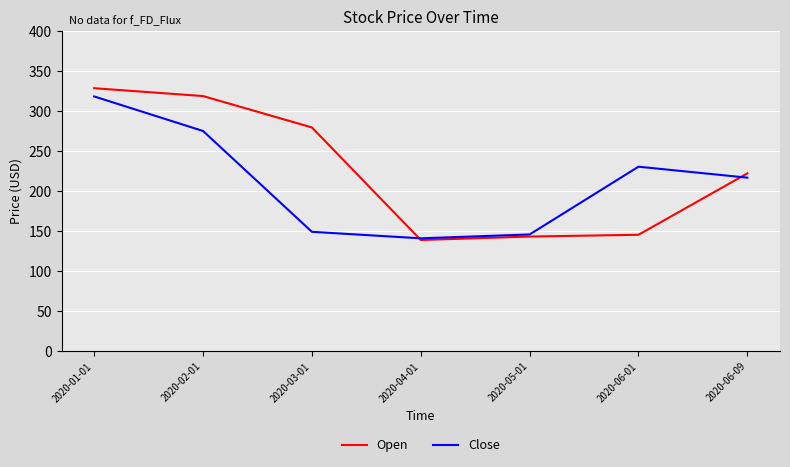

List the series in order of their overall mean, highest first.

Open, Close